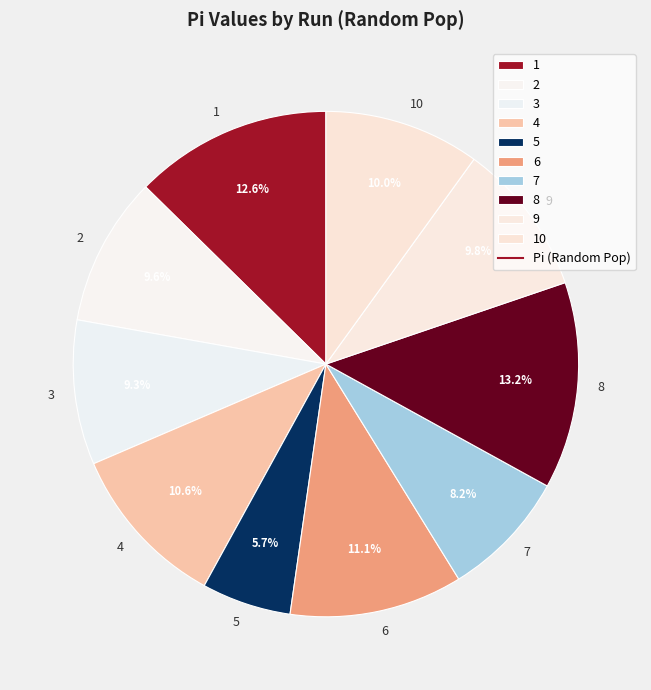

How many slices are in this pie chart?

10